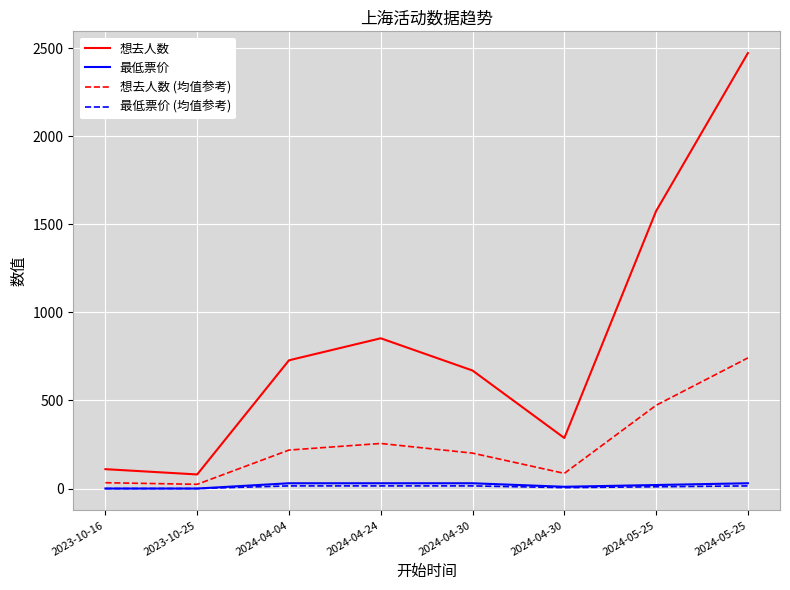

Where does the 想去人数 series first go above 728?

2024-04-24